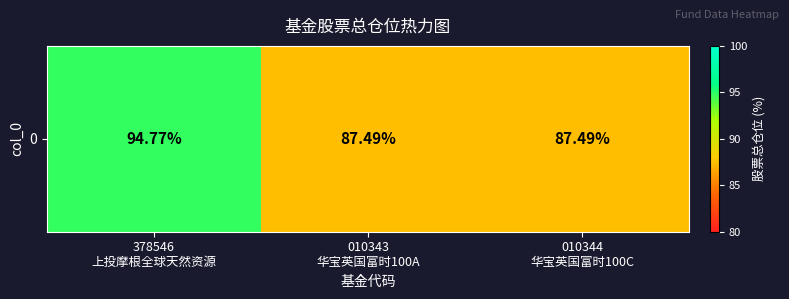

List the labels in order of value, smallest first.

010343
华宝英国富时100A, 010344
华宝英国富时100C, 378546
上投摩根全球天然资源